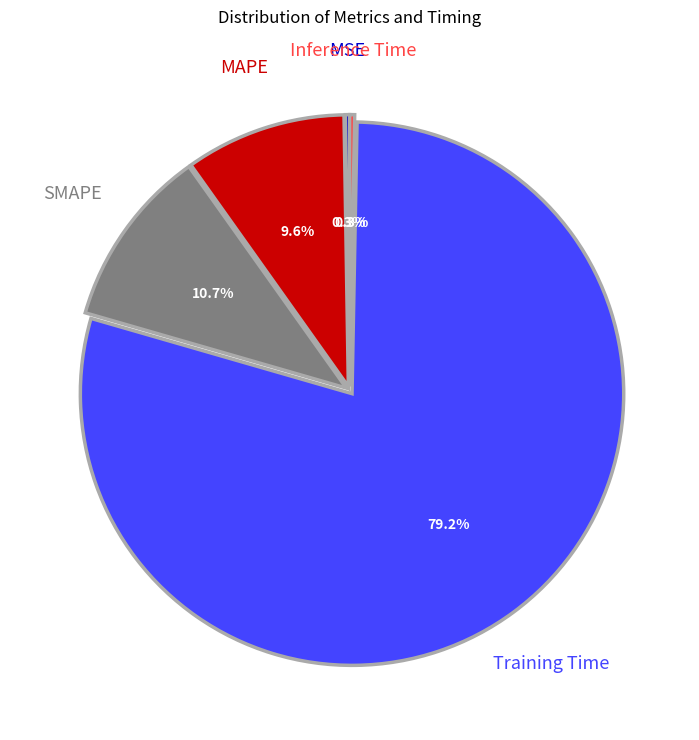

Is there any slice that represents more than half of the pie?

Yes